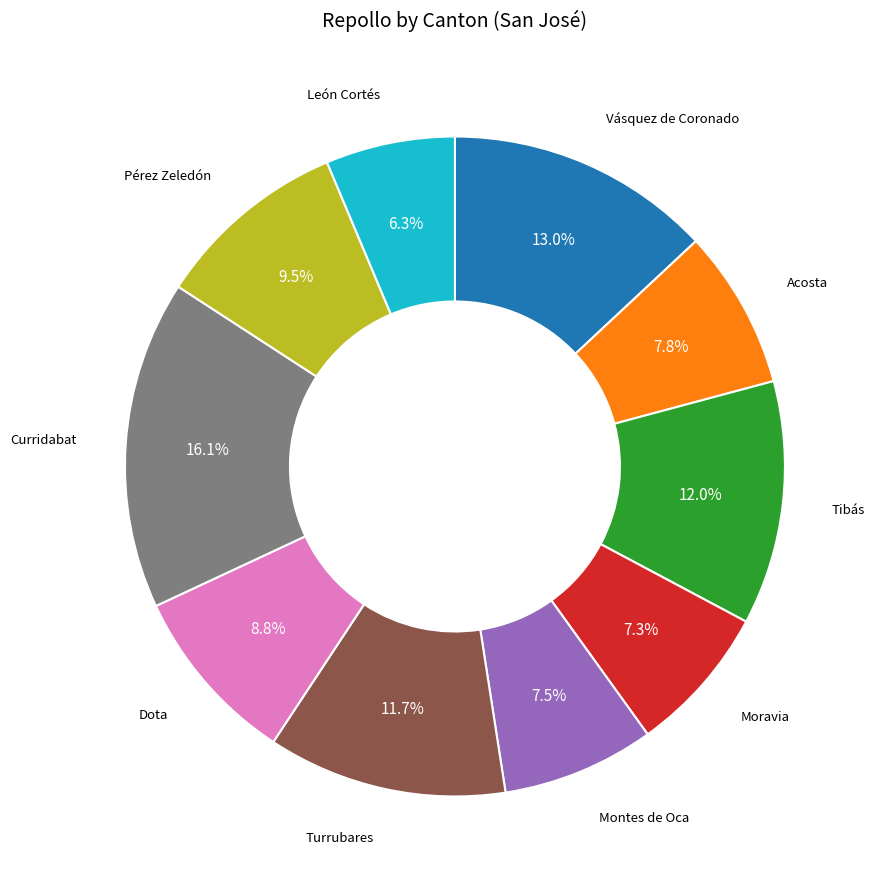

Is there any slice that represents more than half of the pie?

No